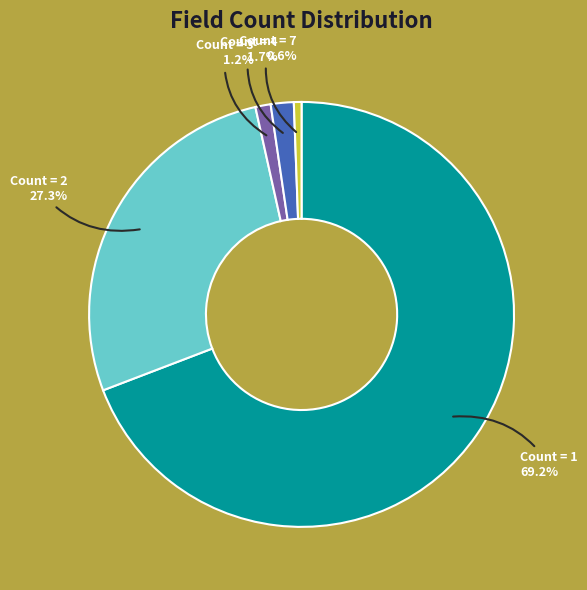

Does any single category account for the majority?

Yes